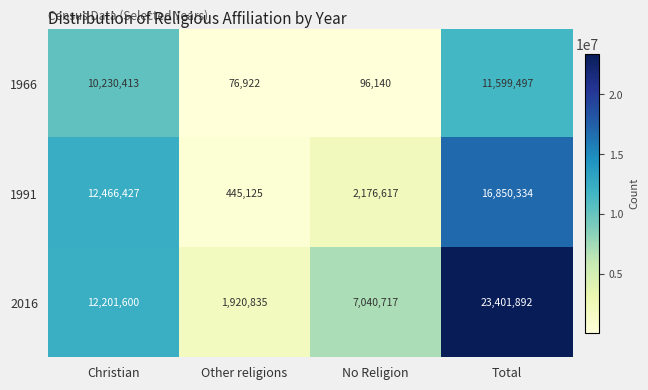

Which series has the widest spread of values?

2016